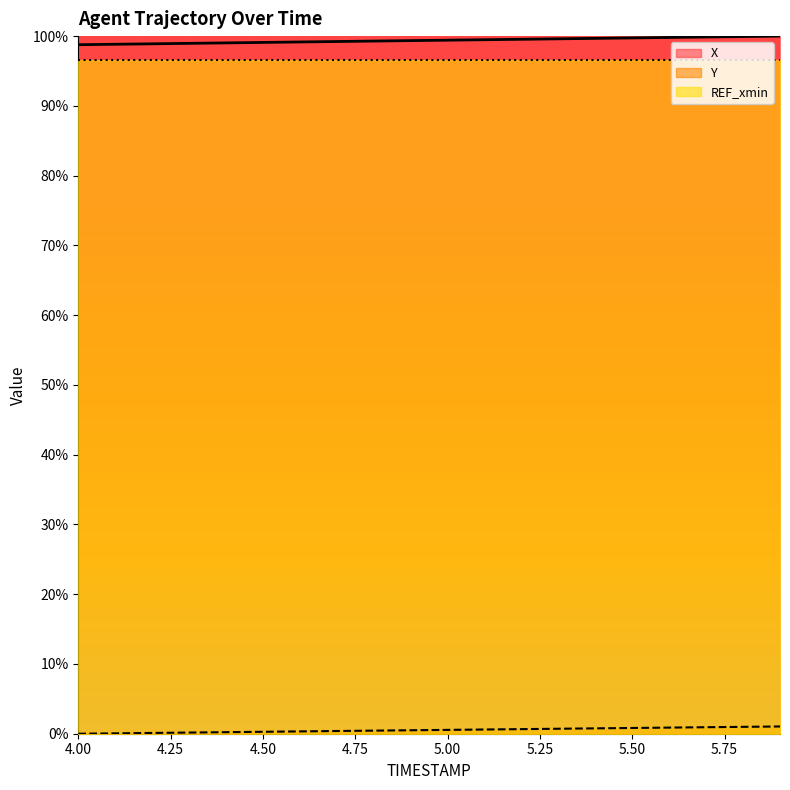

What is the label of the 18th point from the left?

5.7